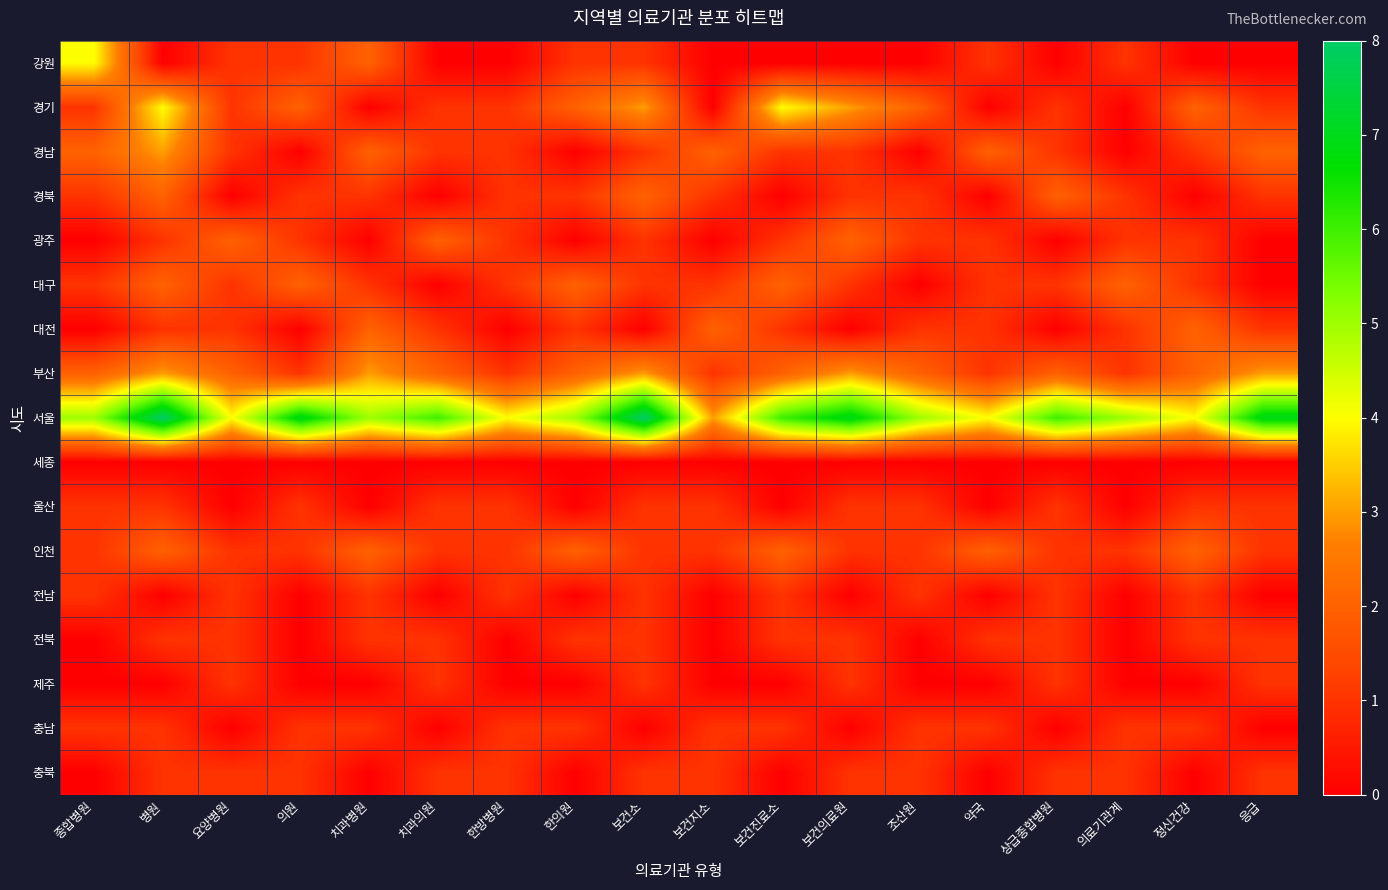

List the series in order of their peak value, lowest first.

세종, 울산, 전남, 전북, 제주, 충남, 충북, 경북, 광주, 대구, 대전, 인천, 경남, 부산, 강원, 경기, 서울